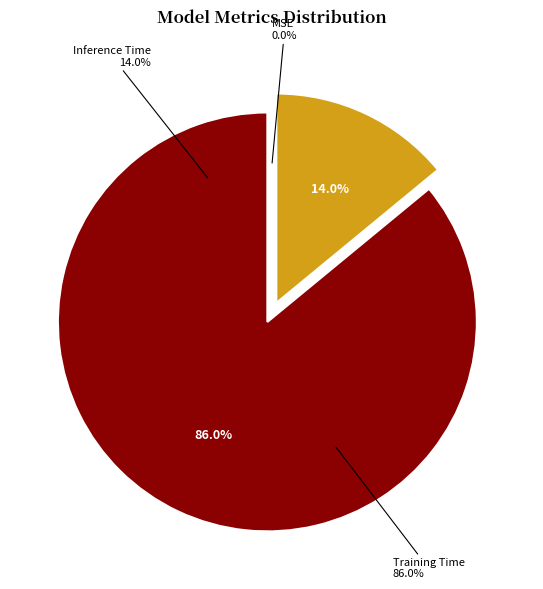

True or false: Inference Time accounts for 14% of the total.

True